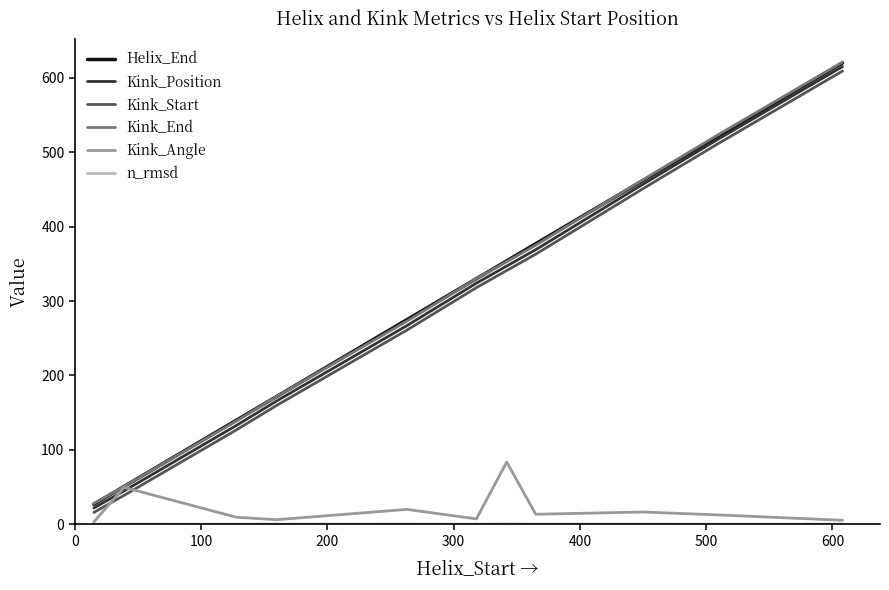

What is the highest value of the Kink_Start series?

609.0